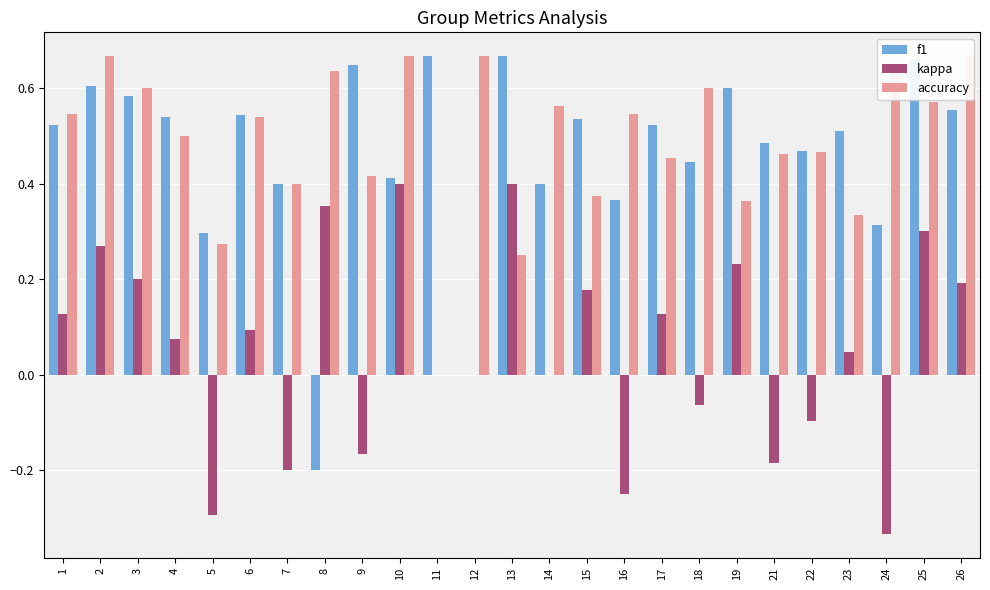

What is the difference between the maximum and minimum values in the accuracy series?

0.7